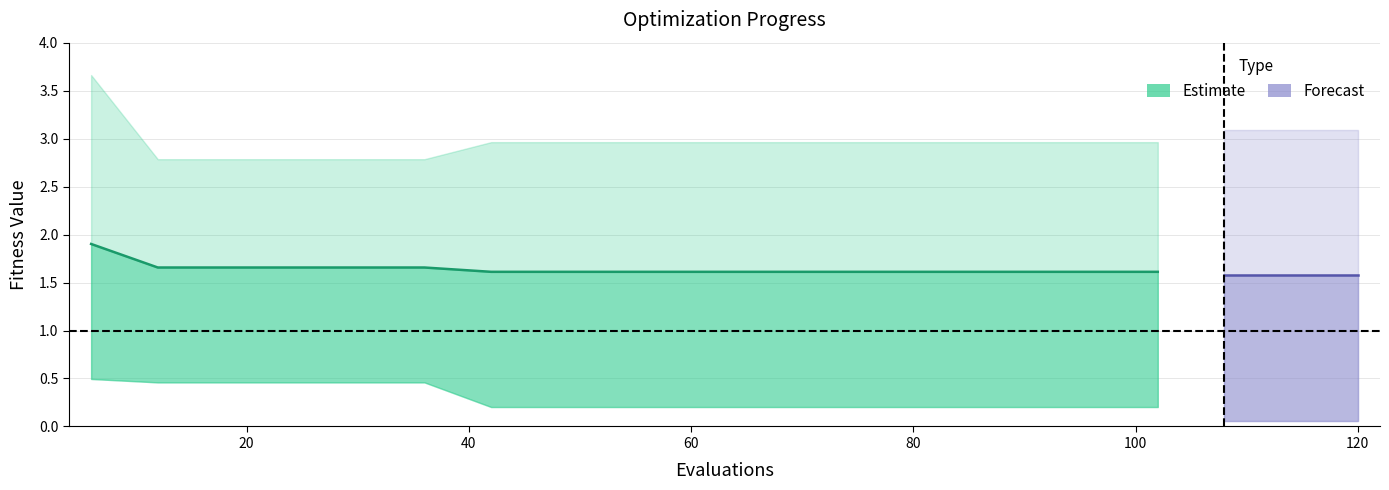

Reading left to right, list all the values displayed in this chart.

mean: 6=1.9	12=1.7	18=1.7	24=1.7	30=1.7	36=1.7	42=1.6	48=1.6	54=1.6	60=1.6	66=1.6	72=1.6	78=1.6	84=1.6	90=1.6	96=1.6	102=1.6	108=1.6	114=1.6	120=1.6
best: 6=0.5	12=0.5	18=0.5	24=0.5	30=0.5	36=0.5	42=0.2	48=0.2	54=0.2	60=0.2	66=0.2	72=0.2	78=0.2	84=0.2	90=0.2	96=0.2	102=0.2	108=0.1	114=0.1	120=0.1
worst: 6=3.7	12=2.8	18=2.8	24=2.8	30=2.8	36=2.8	42=3.0	48=3.0	54=3.0	60=3.0	66=3.0	72=3.0	78=3.0	84=3.0	90=3.0	96=3.0	102=3.0	108=3.1	114=3.1	120=3.1
success num: 6=0.0	12=0.0	18=0.0	24=0.0	30=0.0	36=0.0	42=0.0	48=0.0	54=0.0	60=0.0	66=0.0	72=0.0	78=0.0	84=0.0	90=0.0	96=0.0	102=0.0	108=1.0	114=1.0	120=1.0